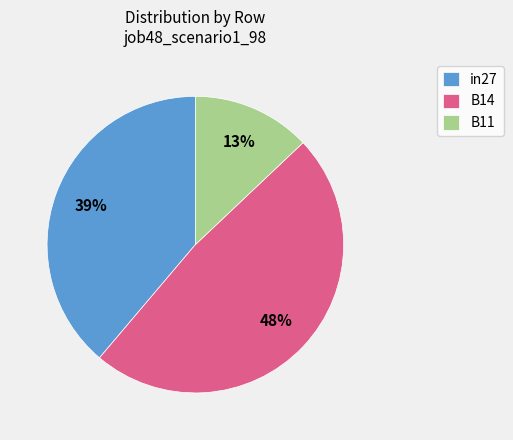

Is B11 the majority of the pie?

No